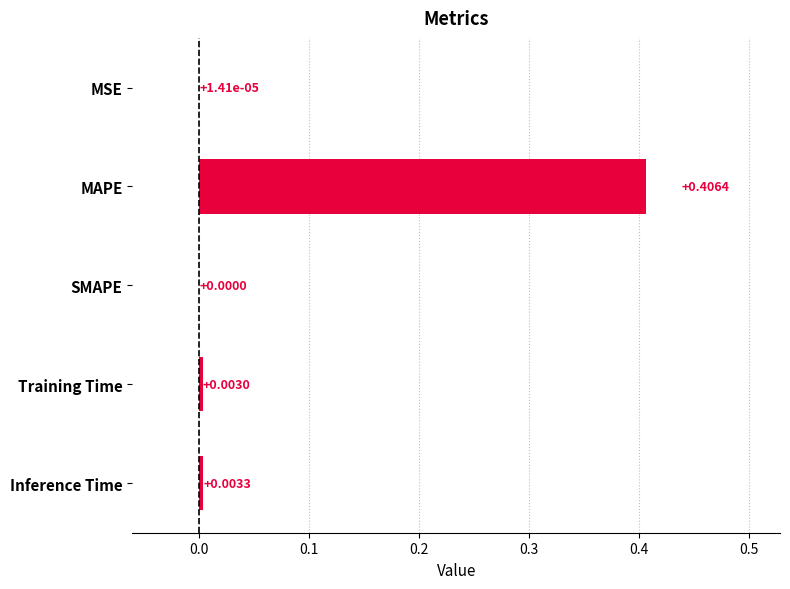

Which label corresponds to the largest value in the chart?

MAPE